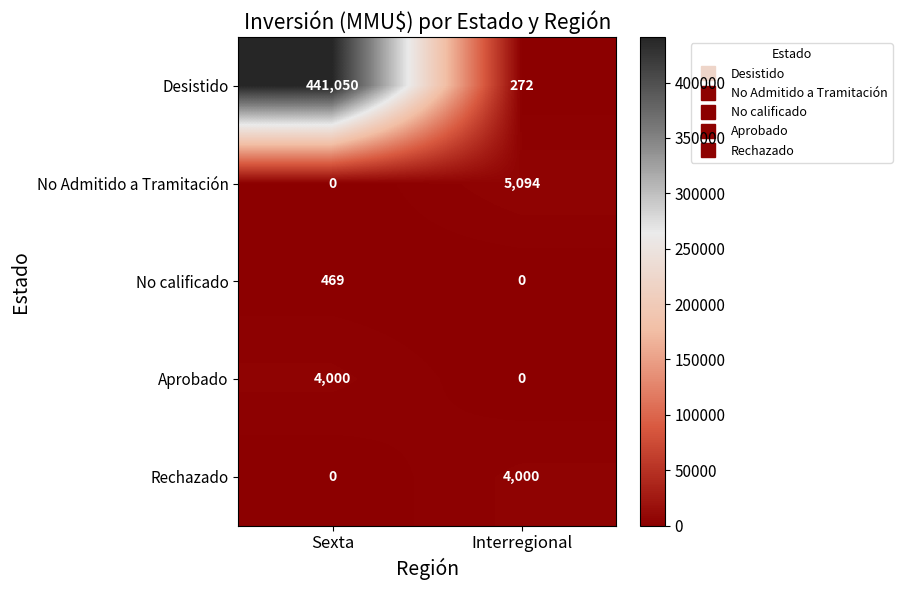

What is the sum of the No calificado values at Sexta and Interregional?

469